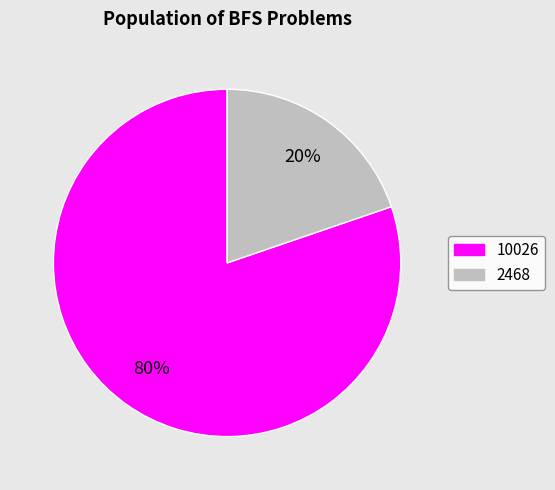

To the nearest percent, what percentage of the pie is 2468?

20%